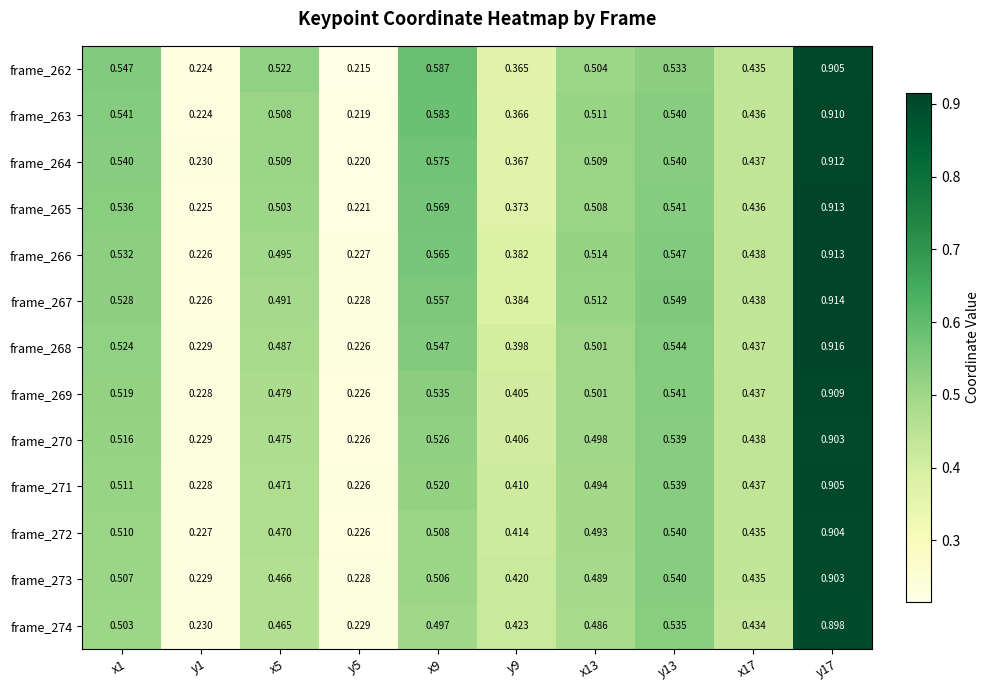

Is the value of frame_263 at y1 greater than the value of frame_271 at x17?

No